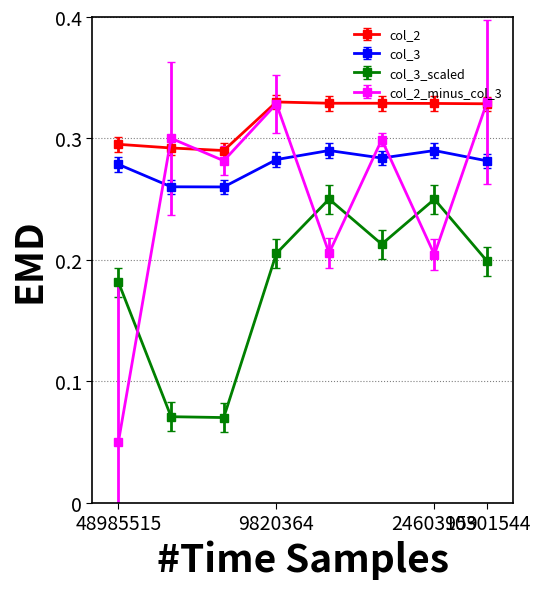

How many col_2_minus_col_3 values are between 0 and 1?

8